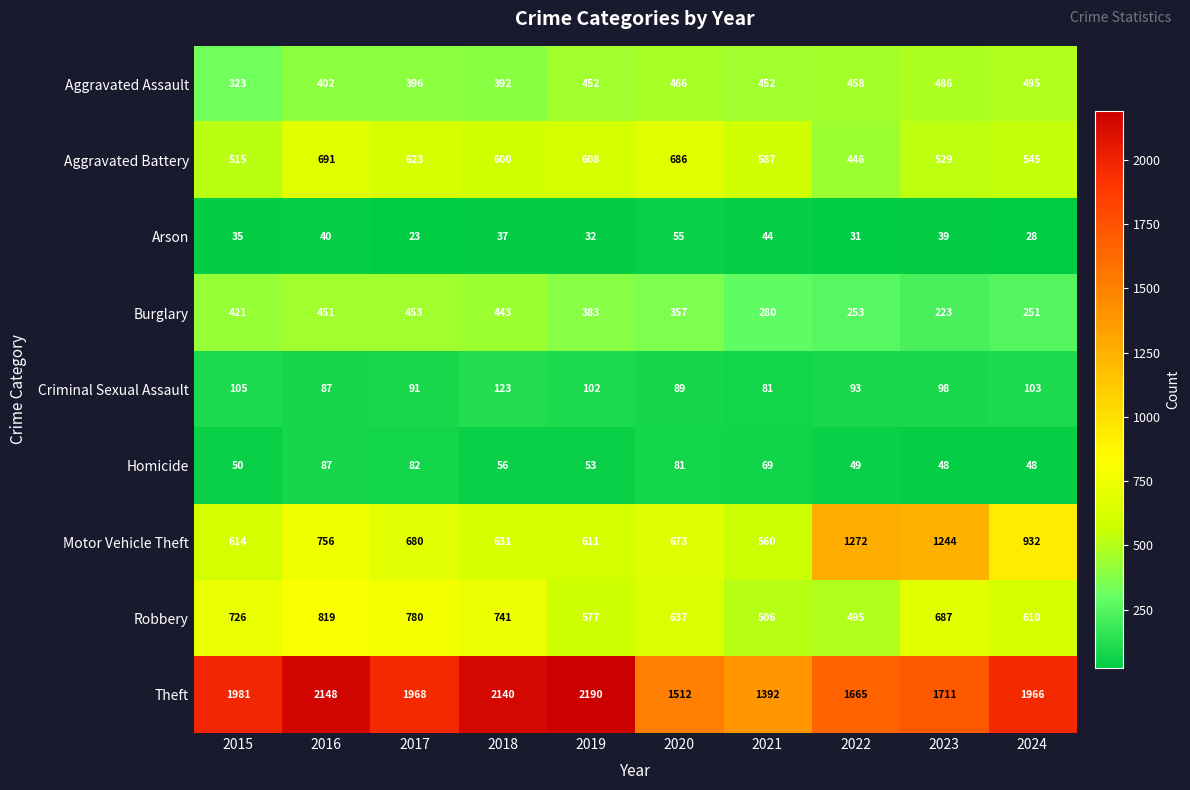

At which label does Homicide first exceed 56?

2016